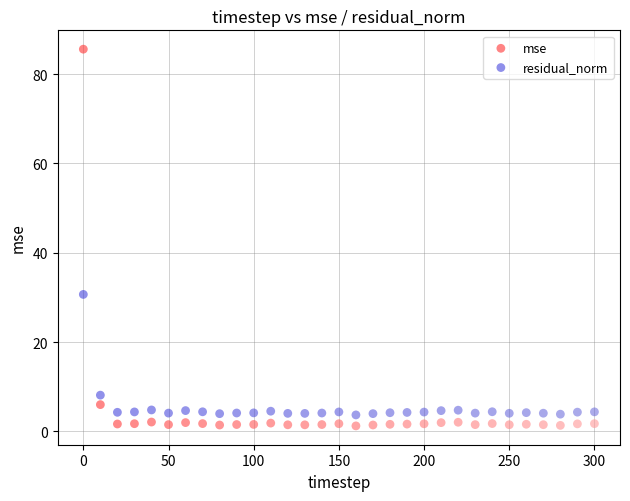

Which series reaches the minimum Y coordinate?

mse